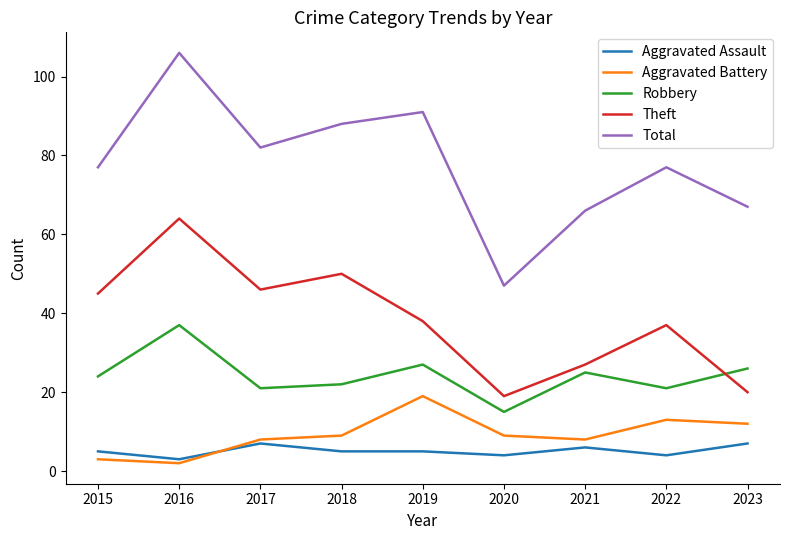

What is the spread (max minus min) of values at 2023?

60